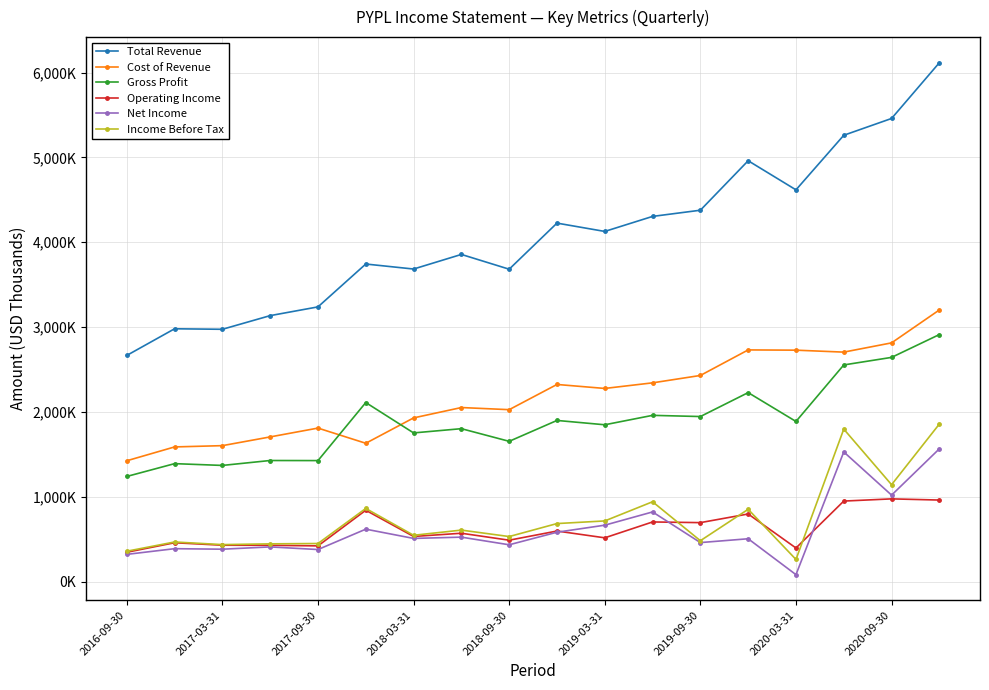

What are all the series names shown in the legend?

Total Revenue, Cost of Revenue, Gross Profit, Operating Income, Net Income, Income Before Tax